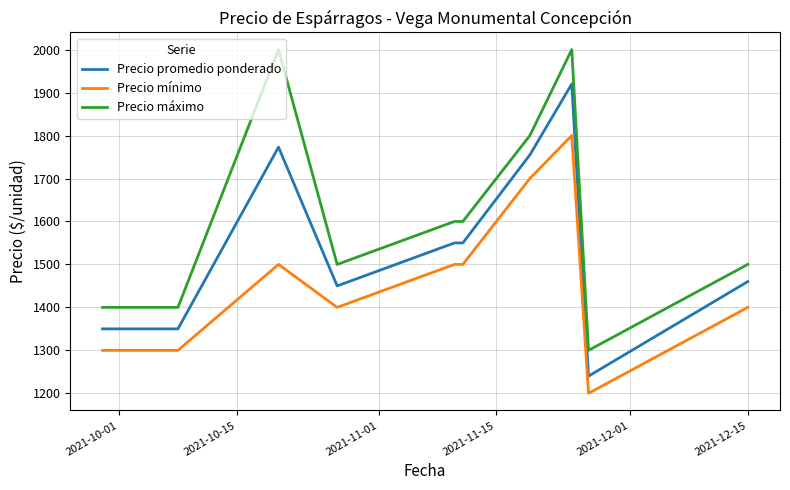

What is the difference between the maximum and minimum values in the Precio promedio ponderado series?

680